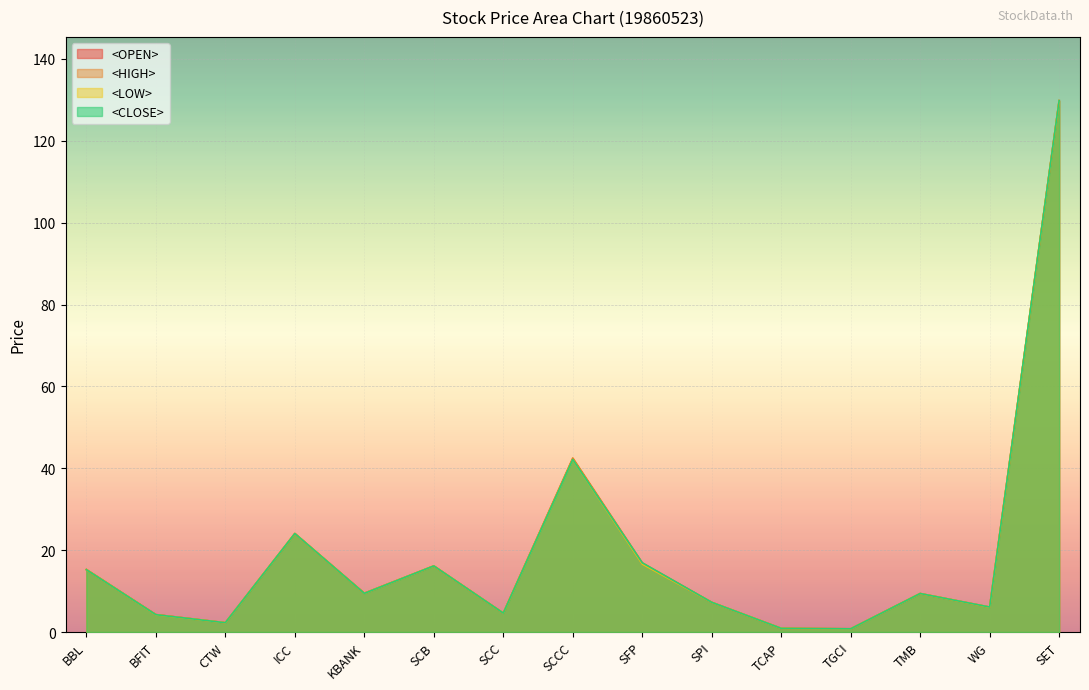

What is the sum of the <HIGH> values at SET and SCB?

145.9